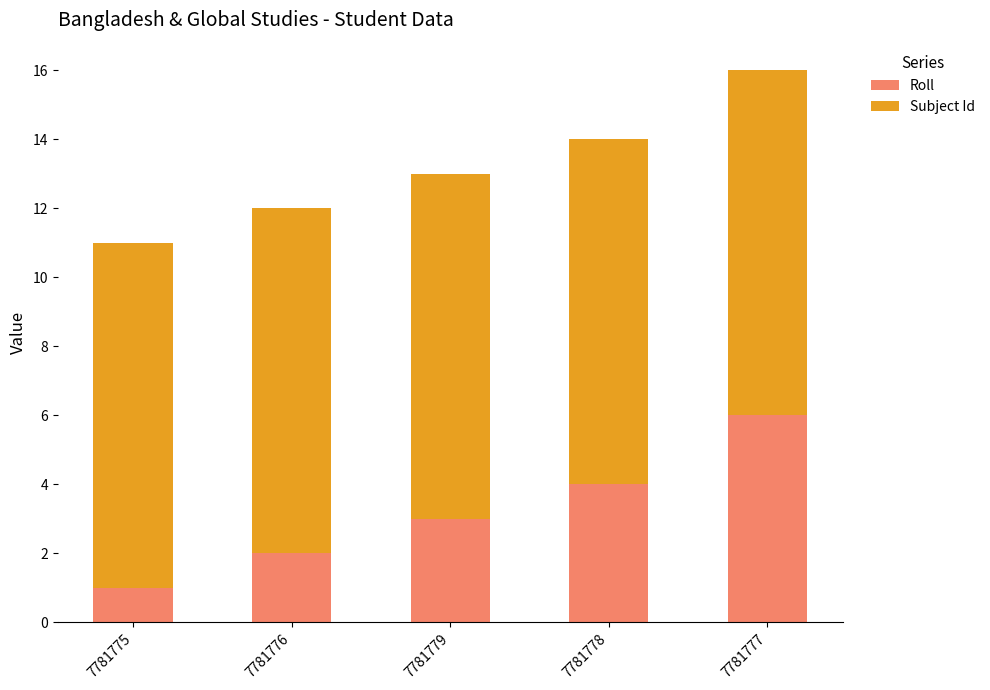

How many series are shown in this chart?

2